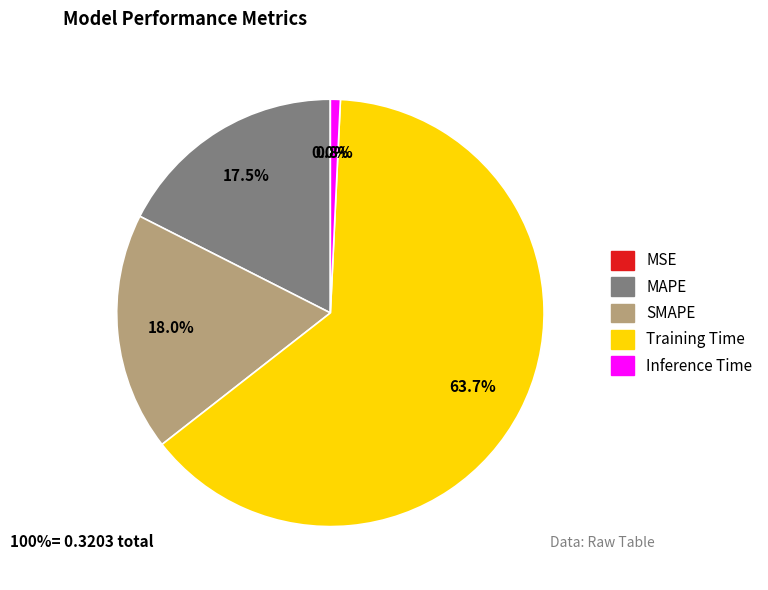

What is the largest slice in the pie chart?

Training Time